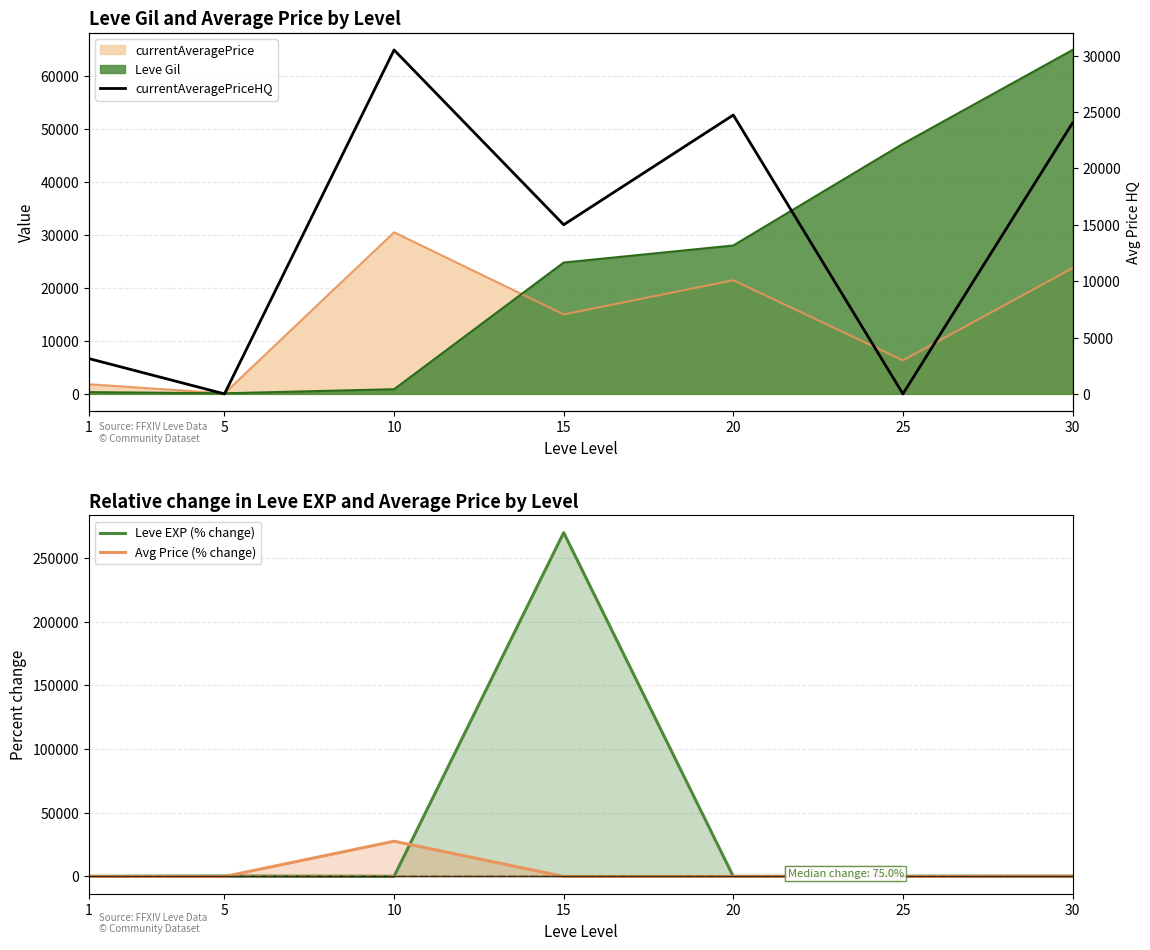

Read the Leve EXP (% change) value at 5.

300.0